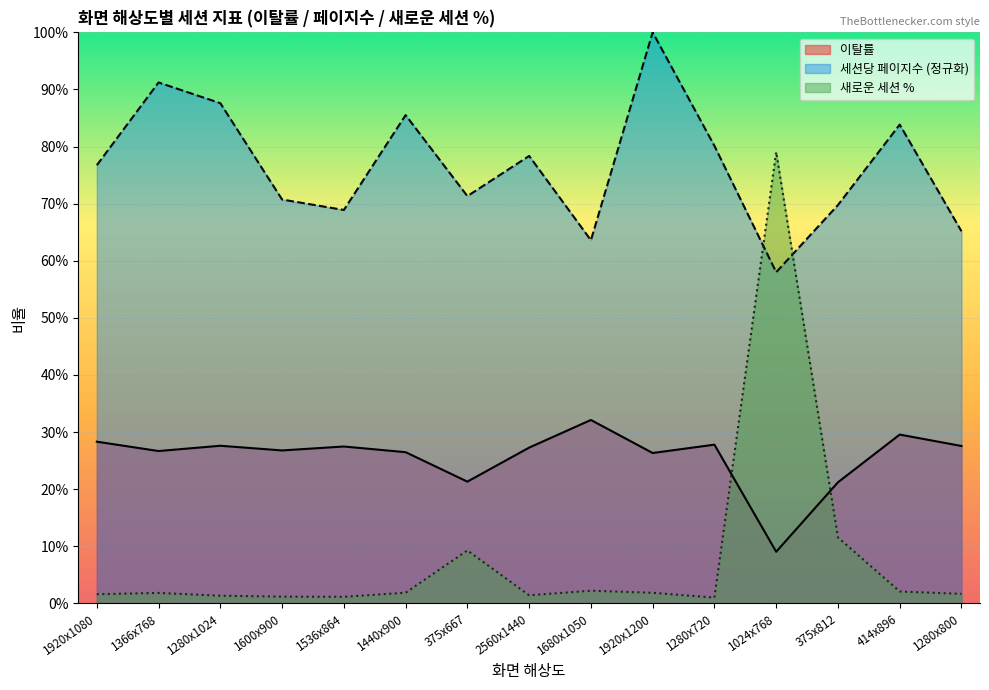

After their last crossing, which series has the higher values: 새로운 세션 % or 세션당 페이지수?

세션당 페이지수